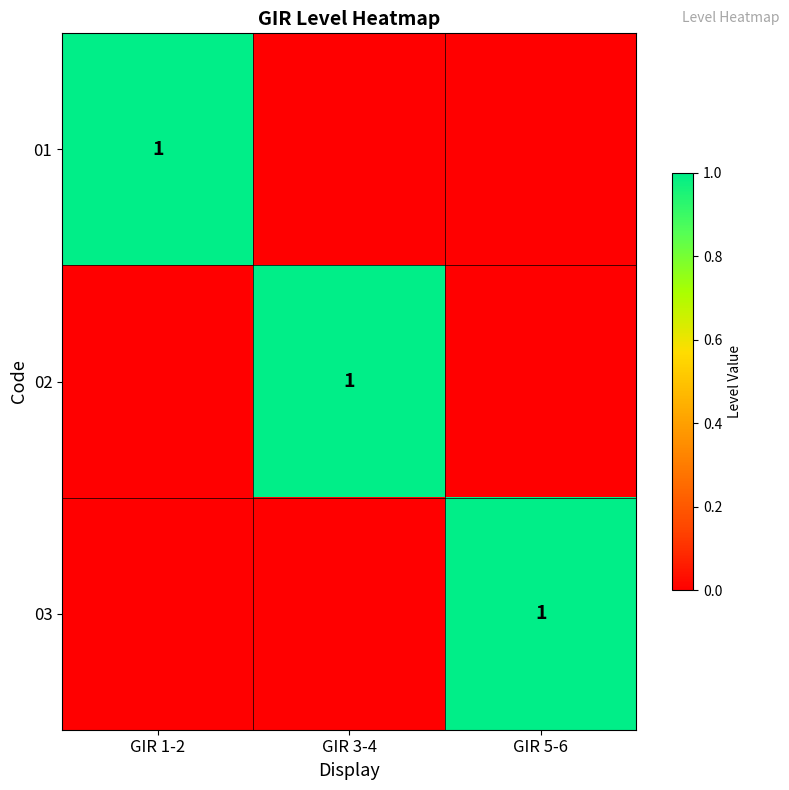

True or false: 01 has a value of 1 at GIR 1-2.

True